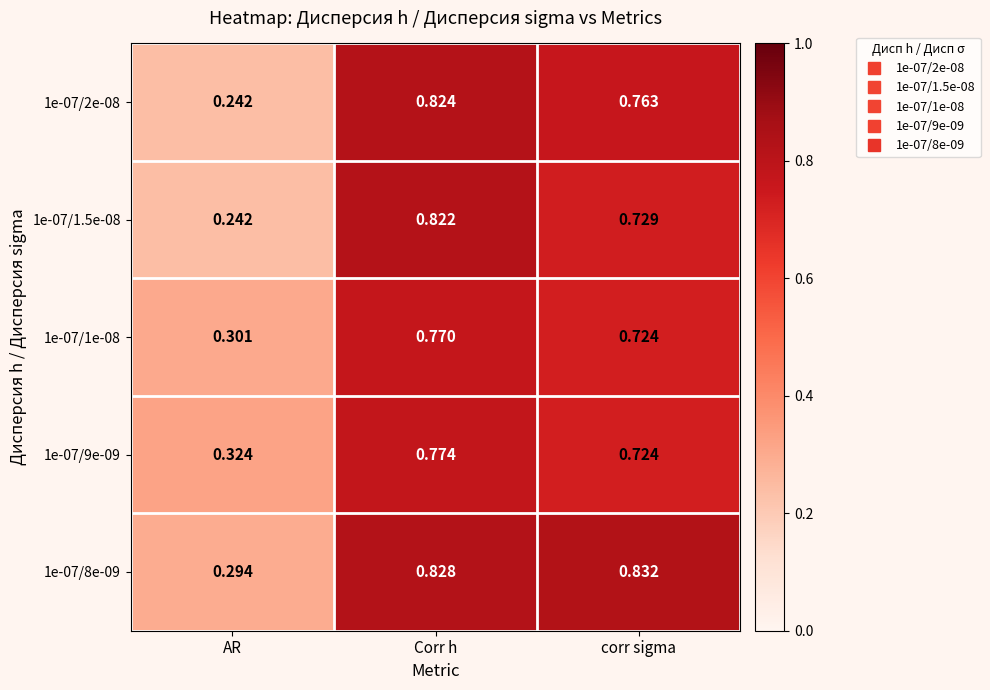

At which category is the sum across all series the highest?

Corr h